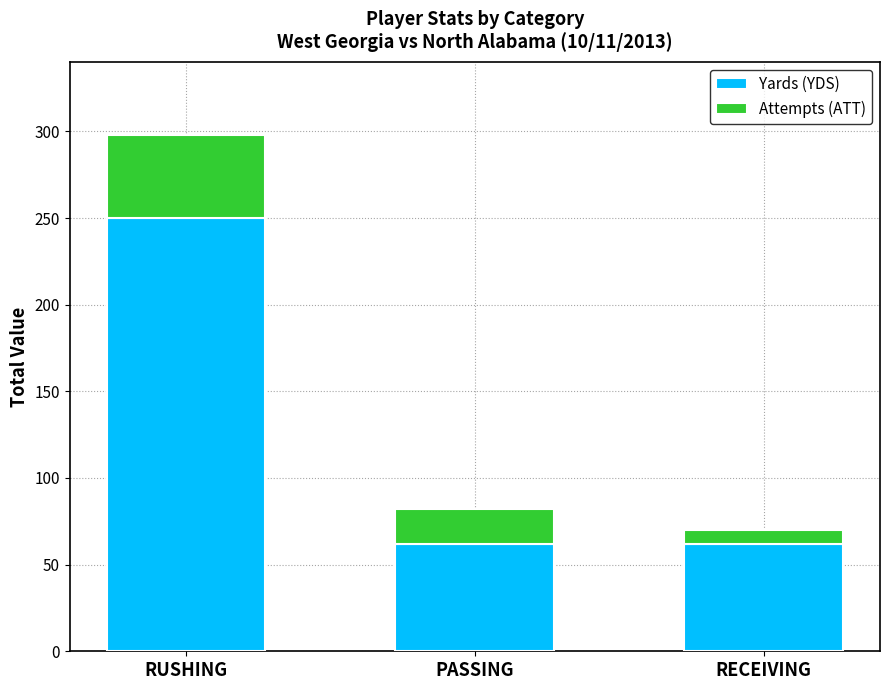

Does the chart contain any negative values?

No